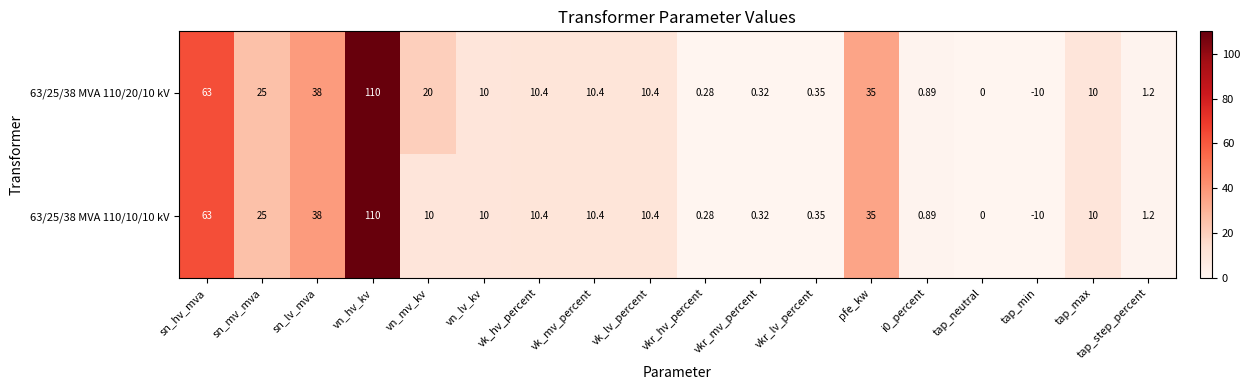

At which label does 63/25/38 MVA 110/10/10 kV first exceed 10?

sn_hv_mva